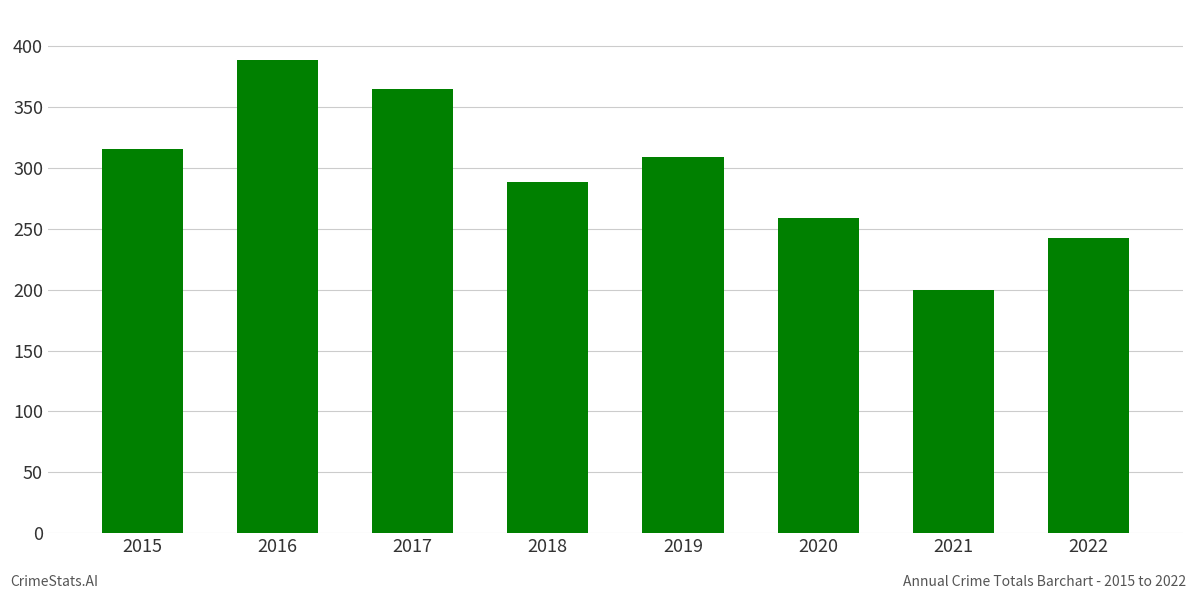

What is the minimum value shown in the chart?

200